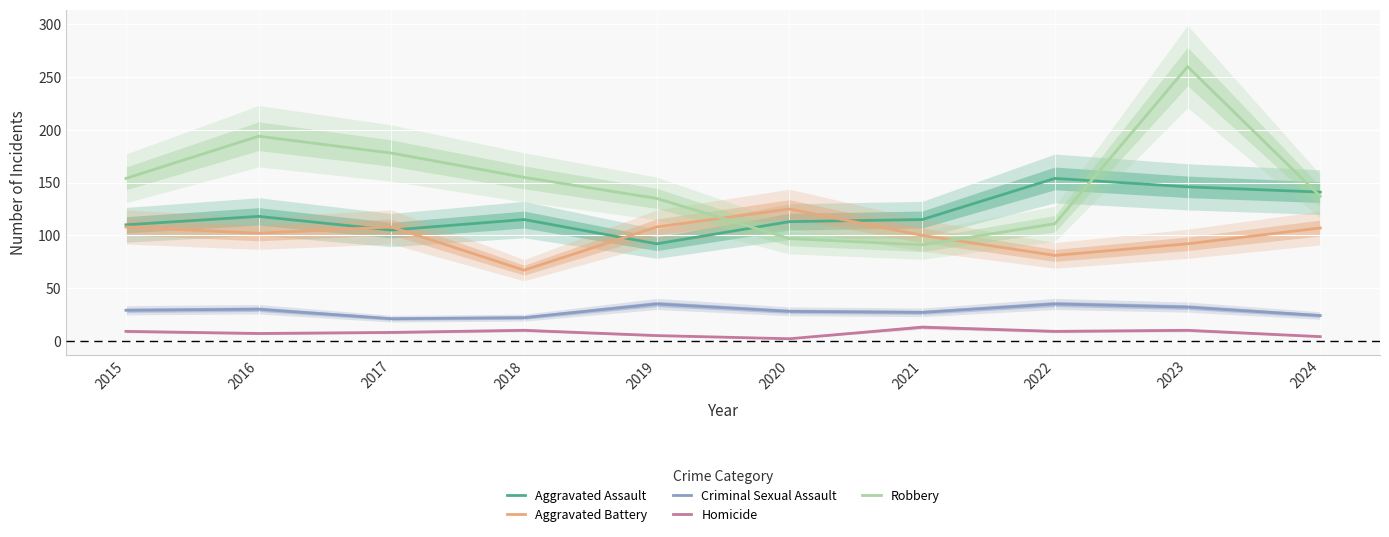

What is the spread (max minus min) of values at 2024?

137